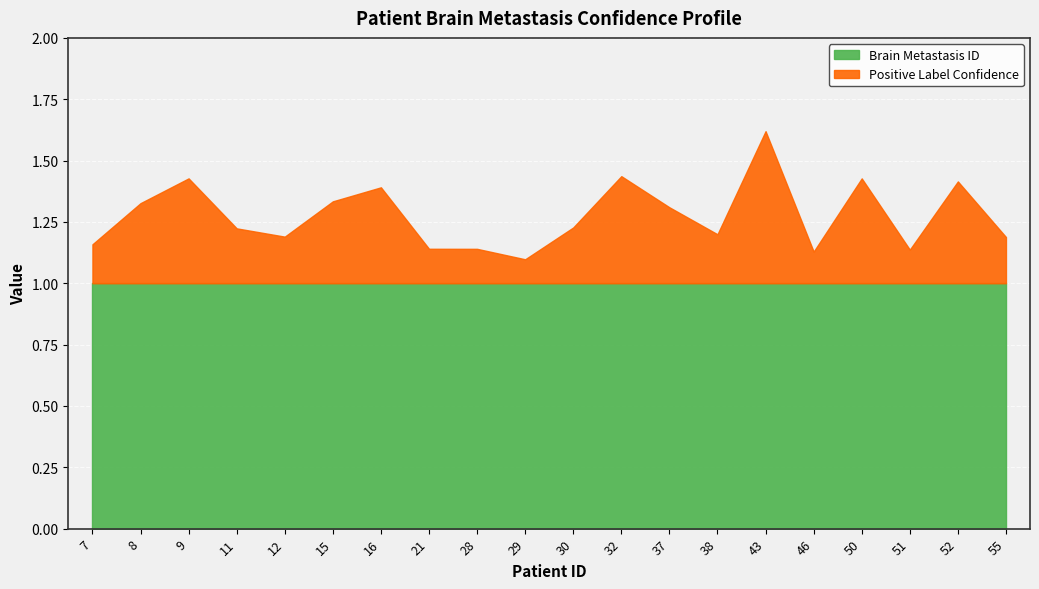

Rank the categories by Brain Metastasis ID value from lowest to highest.

7, 8, 9, 11, 12, 15, 16, 21, 28, 29, 30, 32, 37, 38, 43, 46, 50, 51, 52, 55